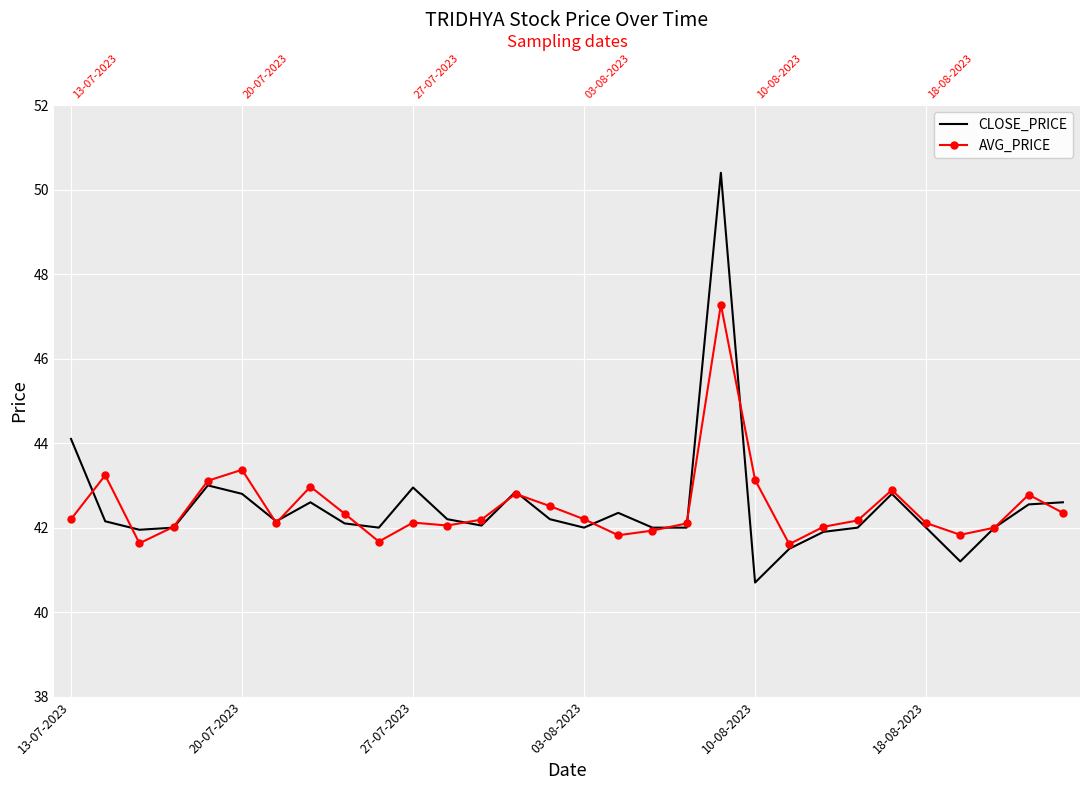

Between 7 and 26, which series saw the biggest shift?

CLOSE_PRICE